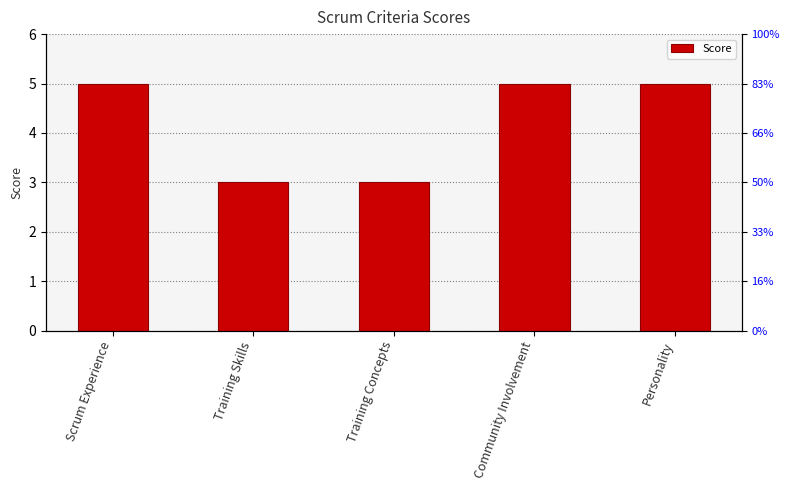

Which label corresponds to the largest value in the chart?

Scrum Experience